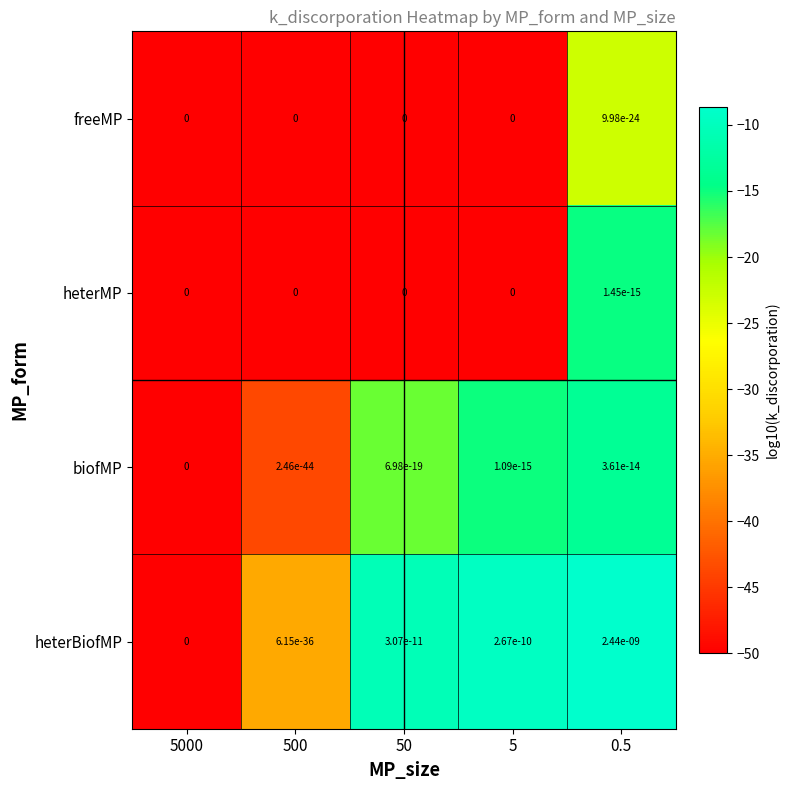

At which category does the chart reach its peak across all series?

0.5